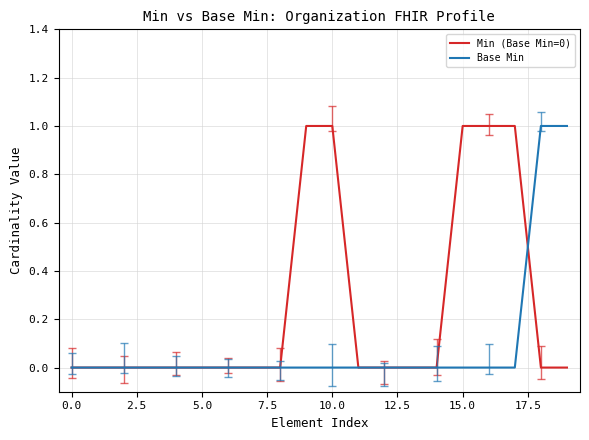

True or false: Min (Base Min=0) has a value of 1 at 15.0.

True